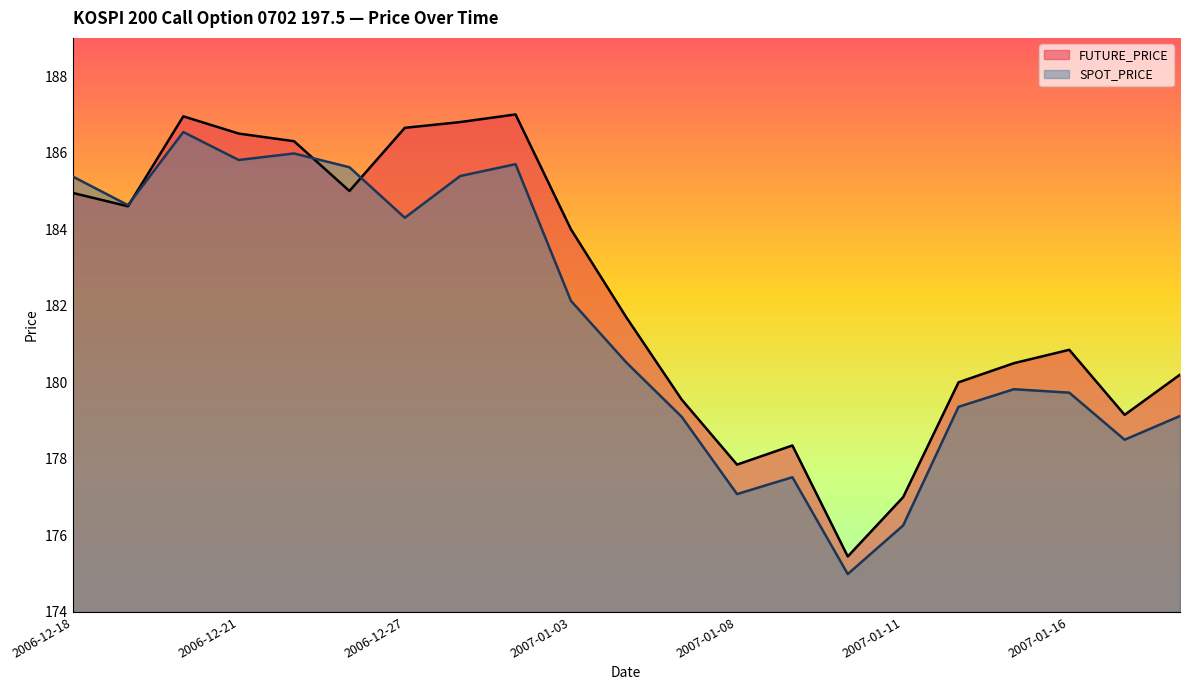

What is the minimum value shown in the chart?

175.0